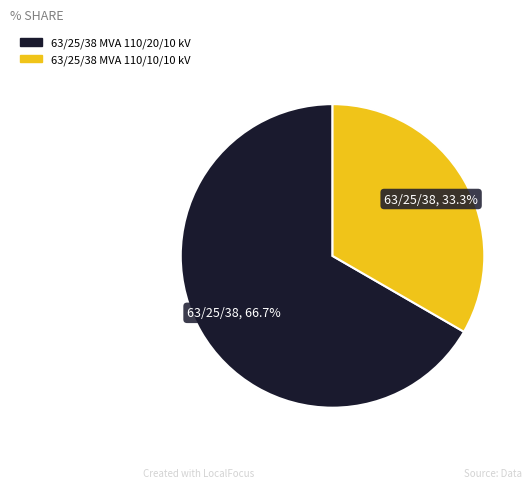

To the nearest percent, what is the difference between the largest and smallest slice percentages?

33%